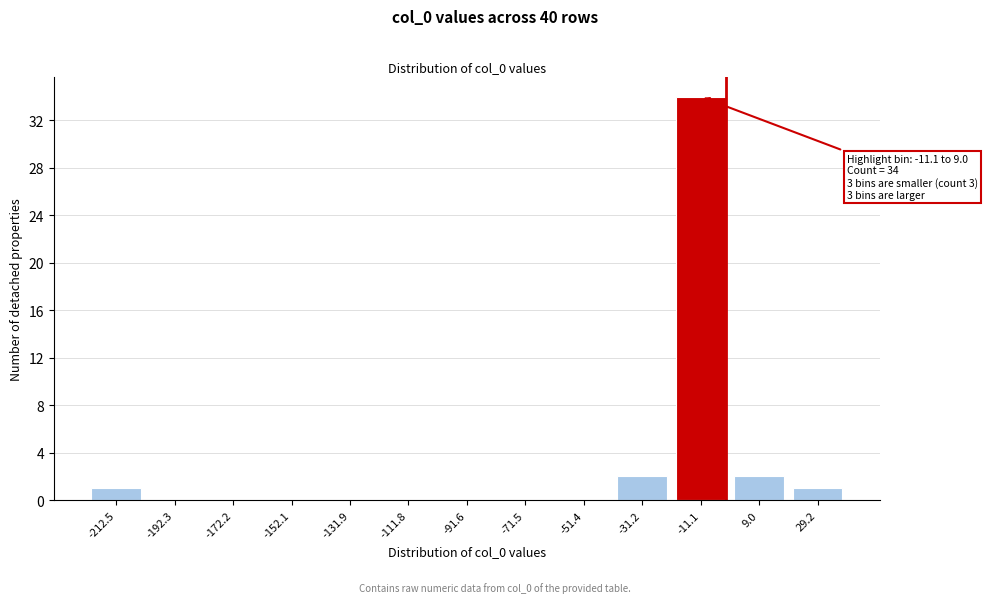

Reading left to right, transcribe all the data shown in this chart.

-212.5=1	-192.3=0	-172.2=0	-152.1=0	-131.9=0	-111.8=0	-91.6=0	-71.5=0	-51.4=0	-31.2=2	-11.1=34	9.0=2	29.2=1